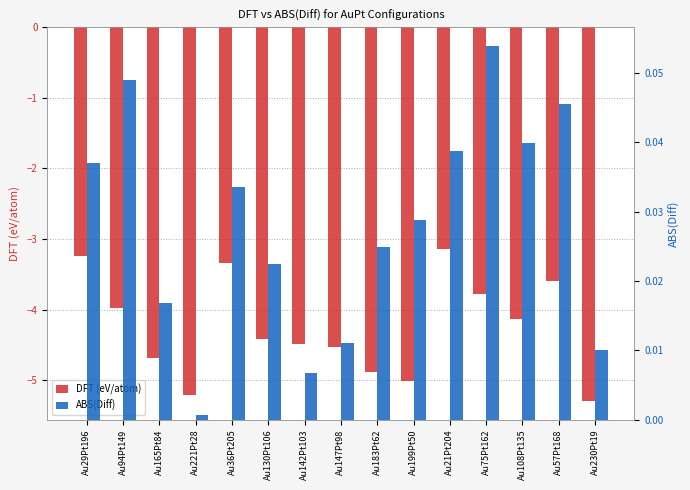

Reading left to right, transcribe all the data shown in this chart.

DFT (eV/atom): -3.2	-4.0	-4.7	-5.2	-3.3	-4.4	-4.5	-4.5	-4.9	-5.0	-3.1	-3.8	-4.1	-3.6	-5.3
ABS(Diff): 0.0	0.0	0.0	0.0	0.0	0.0	0.0	0.0	0.0	0.0	0.0	0.1	0.0	0.0	0.0